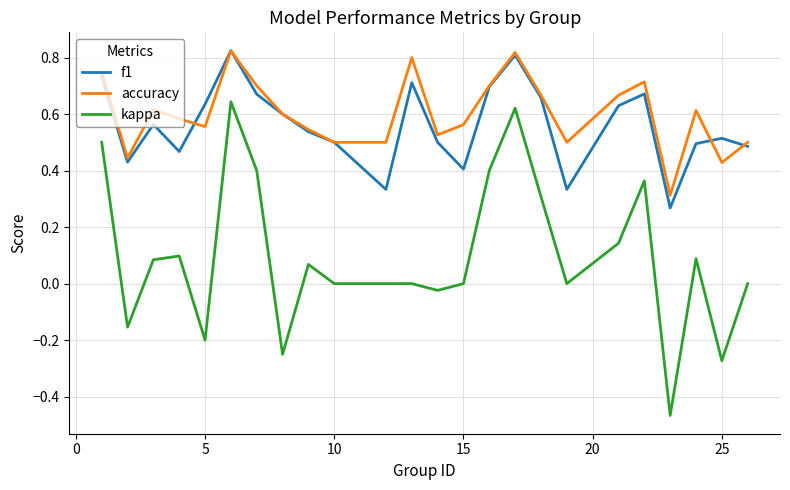

True or false: kappa and f1 cross at least once.

False